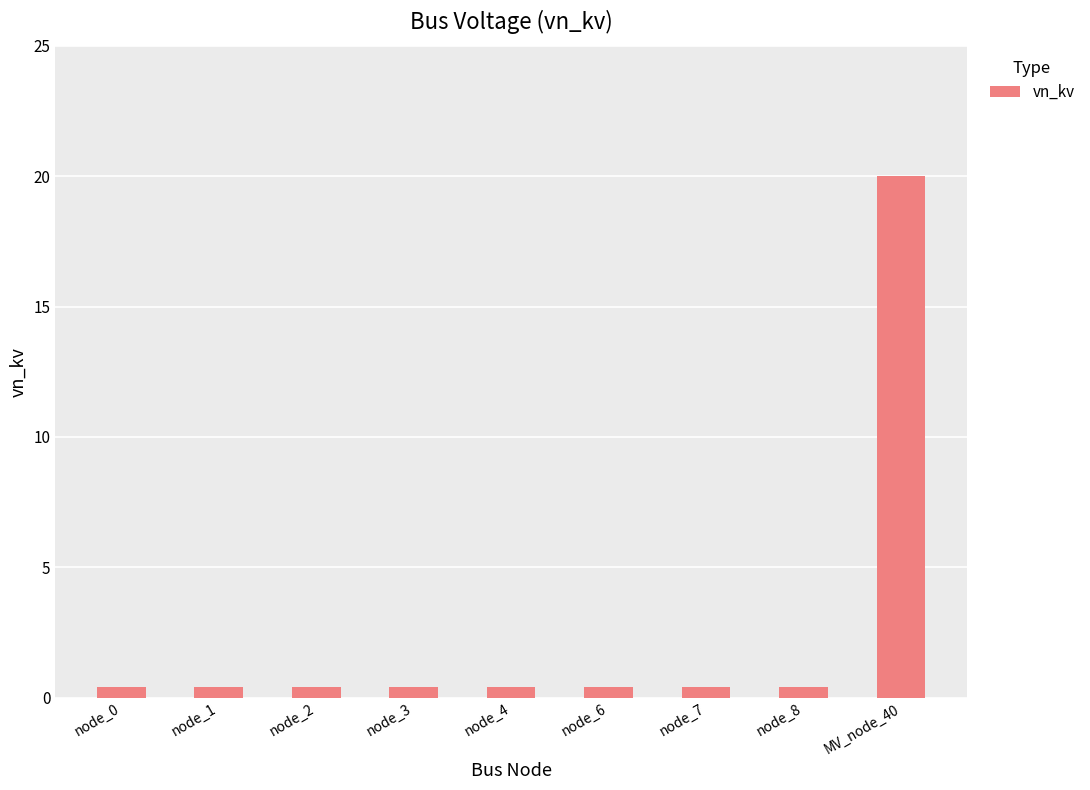

Are the bars grouped side by side (vs. stacked)?

No